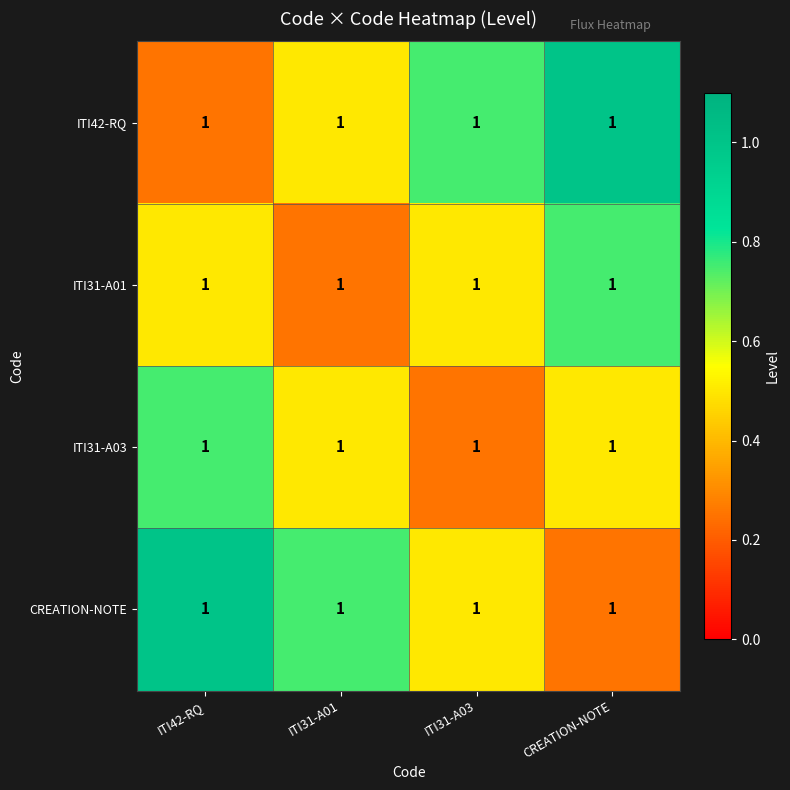

How many ITI31-A01 values are between 0 and 1?

4